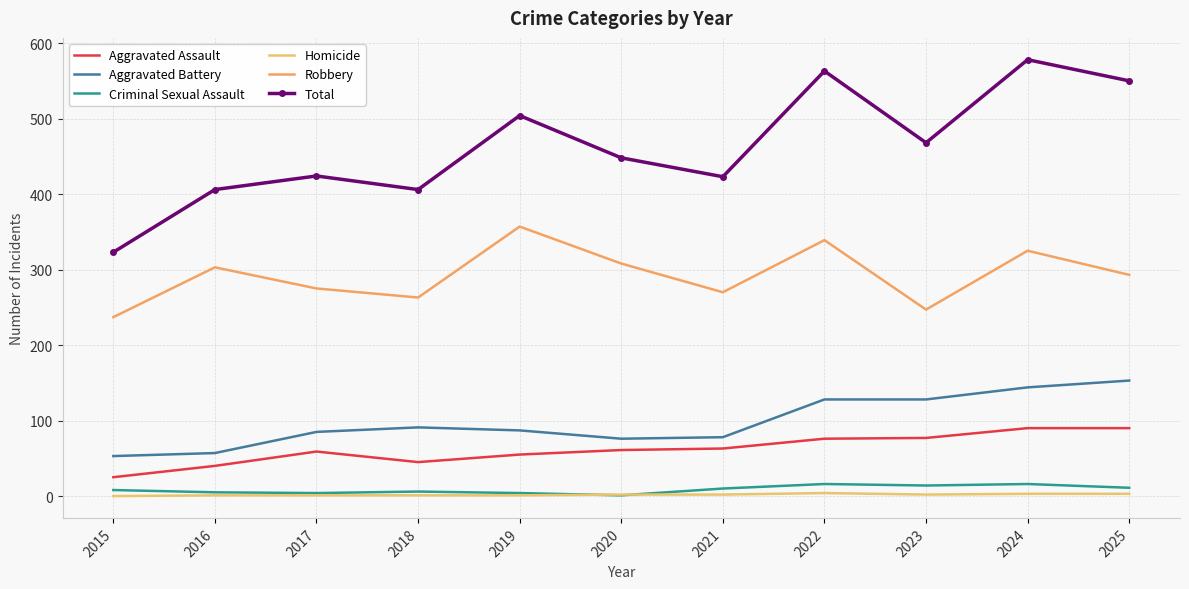

How many data points in Robbery are above 293?

5